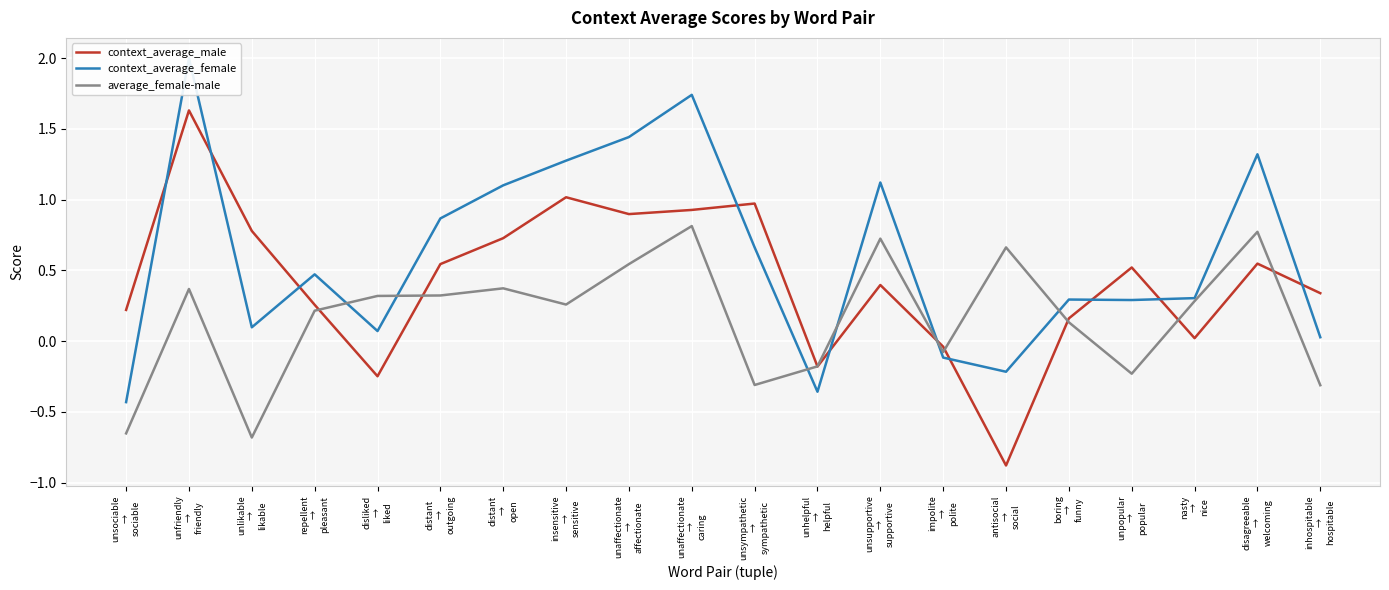

Which series has the largest total across all categories?

context_average_female